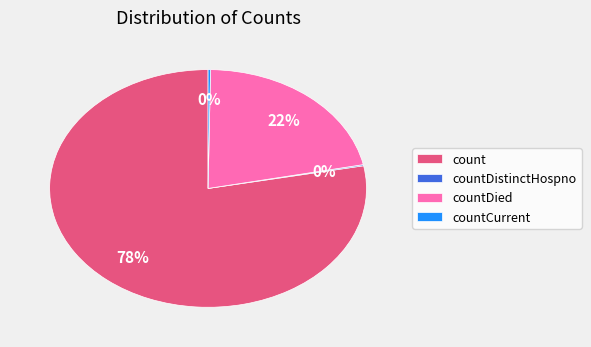

Which slice represents more than half of the pie?

count